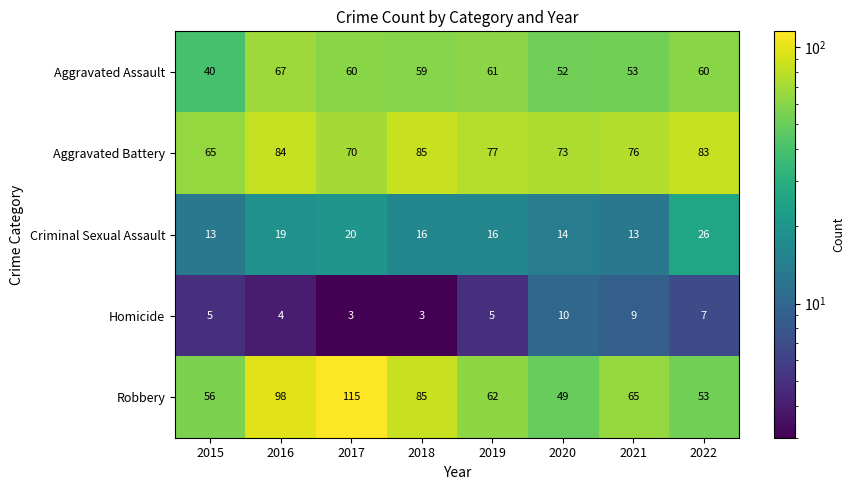

Where does the Criminal Sexual Assault series first go above 16?

2016